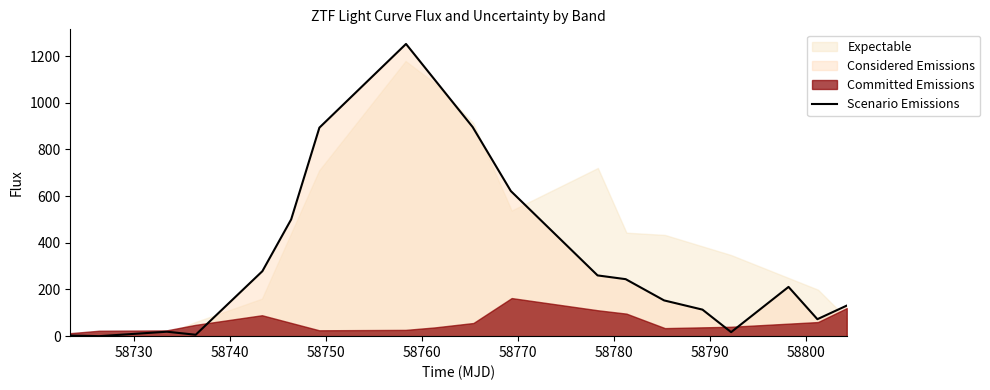

True or false: the data shows 946.5 at 58810.

False